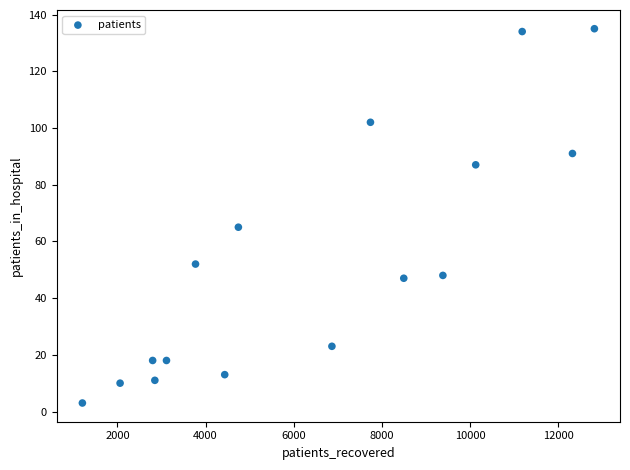

What is the range of Y values (max minus min)?

132